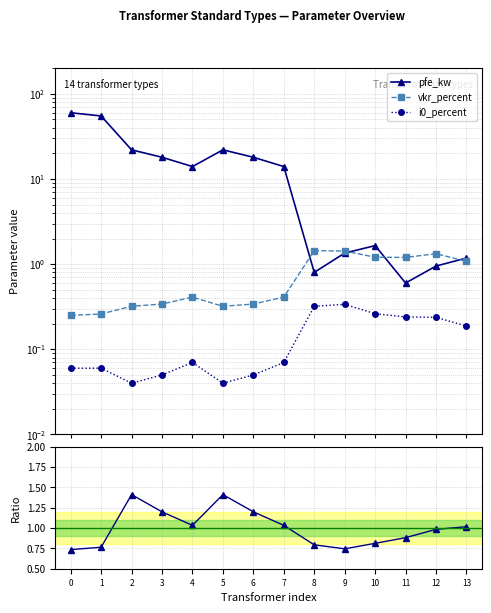

True or false: pfe_kw has more than 2 points higher than both neighbors.

False